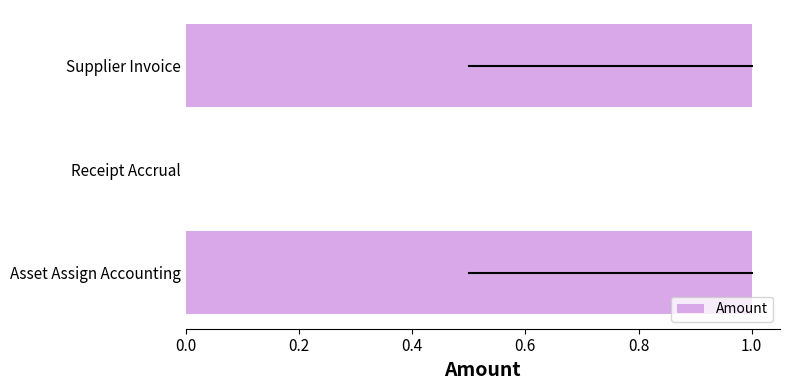

The value at Supplier Invoice is 0.5. True or false?

False